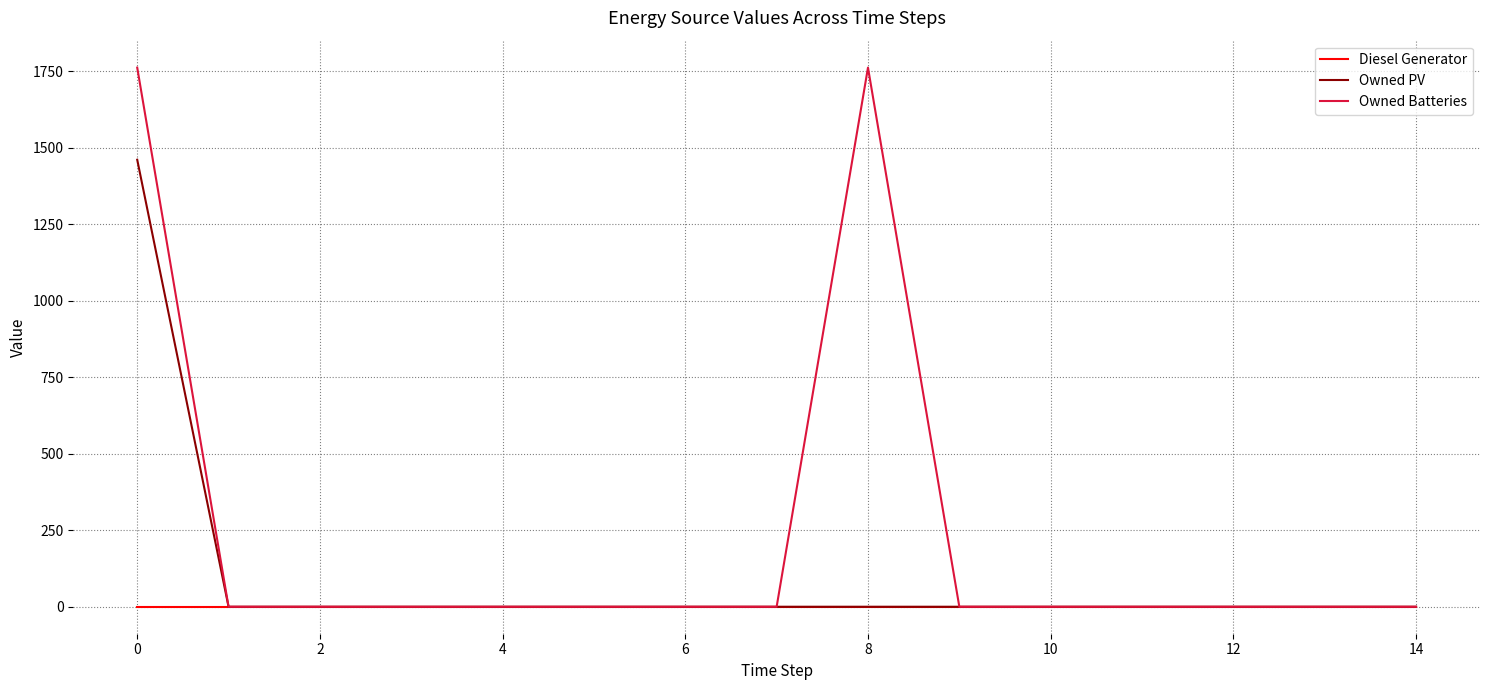

List the series in order of their overall mean, highest first.

Owned Batteries, Owned PV, Diesel Generator